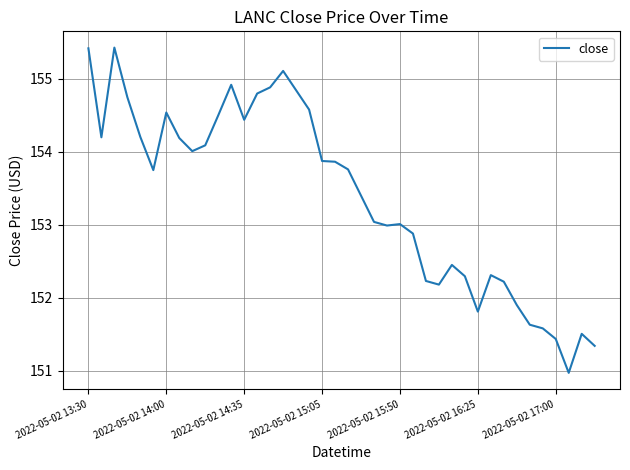

What is the sum of all values?

6135.3